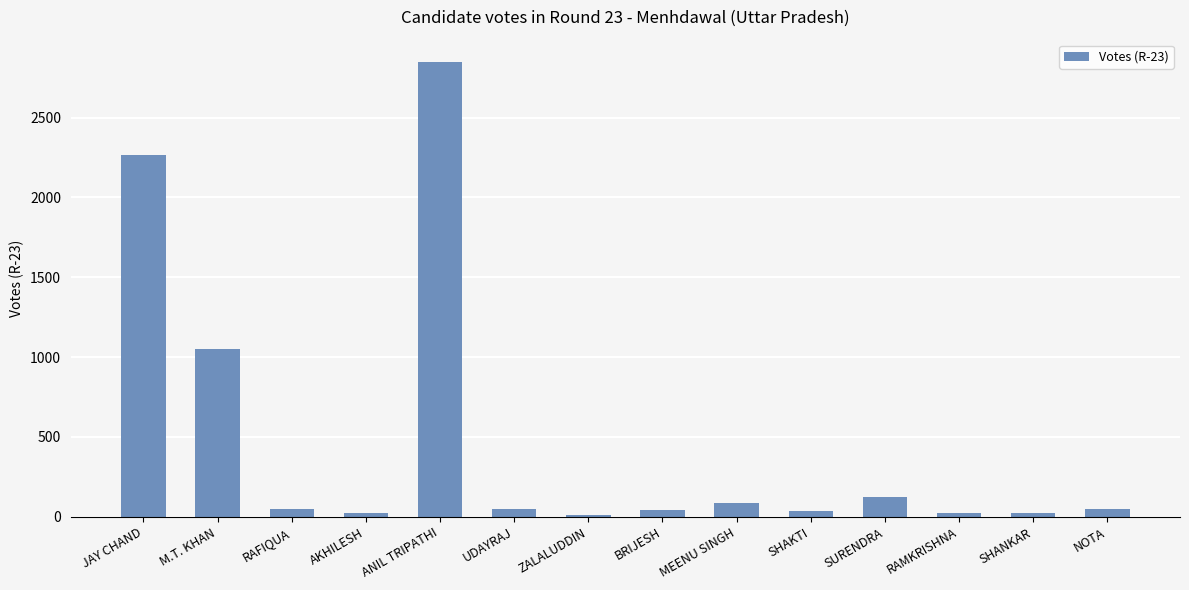

What is the label of the 1st bar from the right?

NOTA